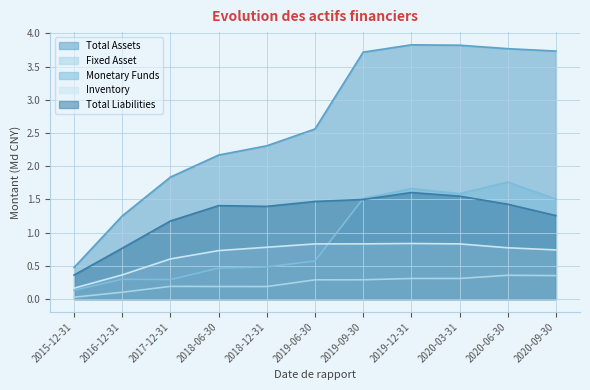

What is the total value across all series at 2018-06-30?

5.0